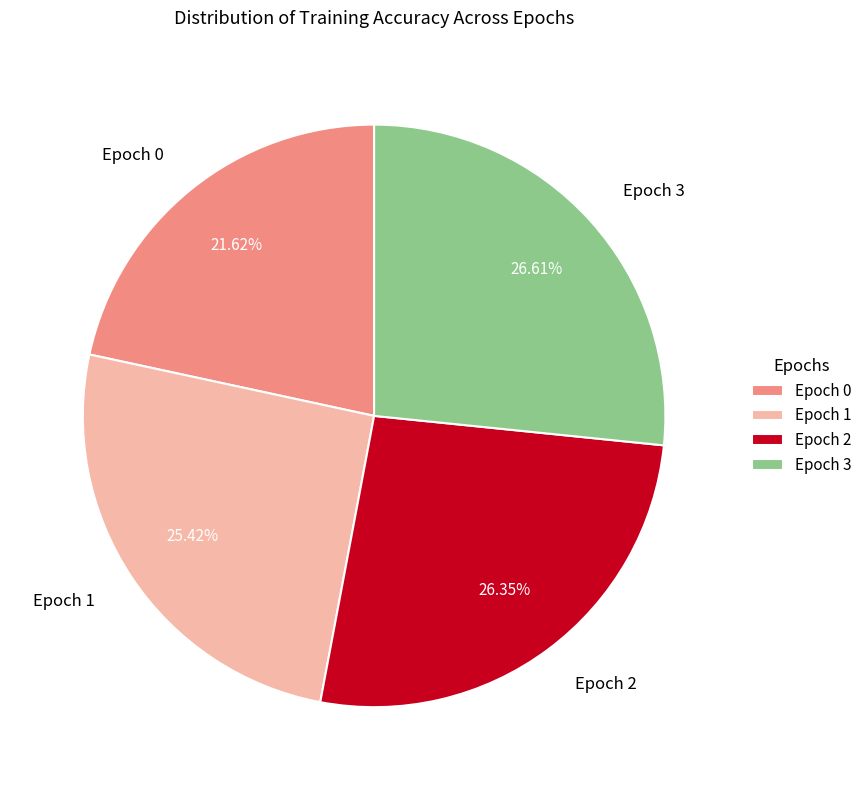

The Epoch 3 slice represents 18% of the pie. True or false?

False